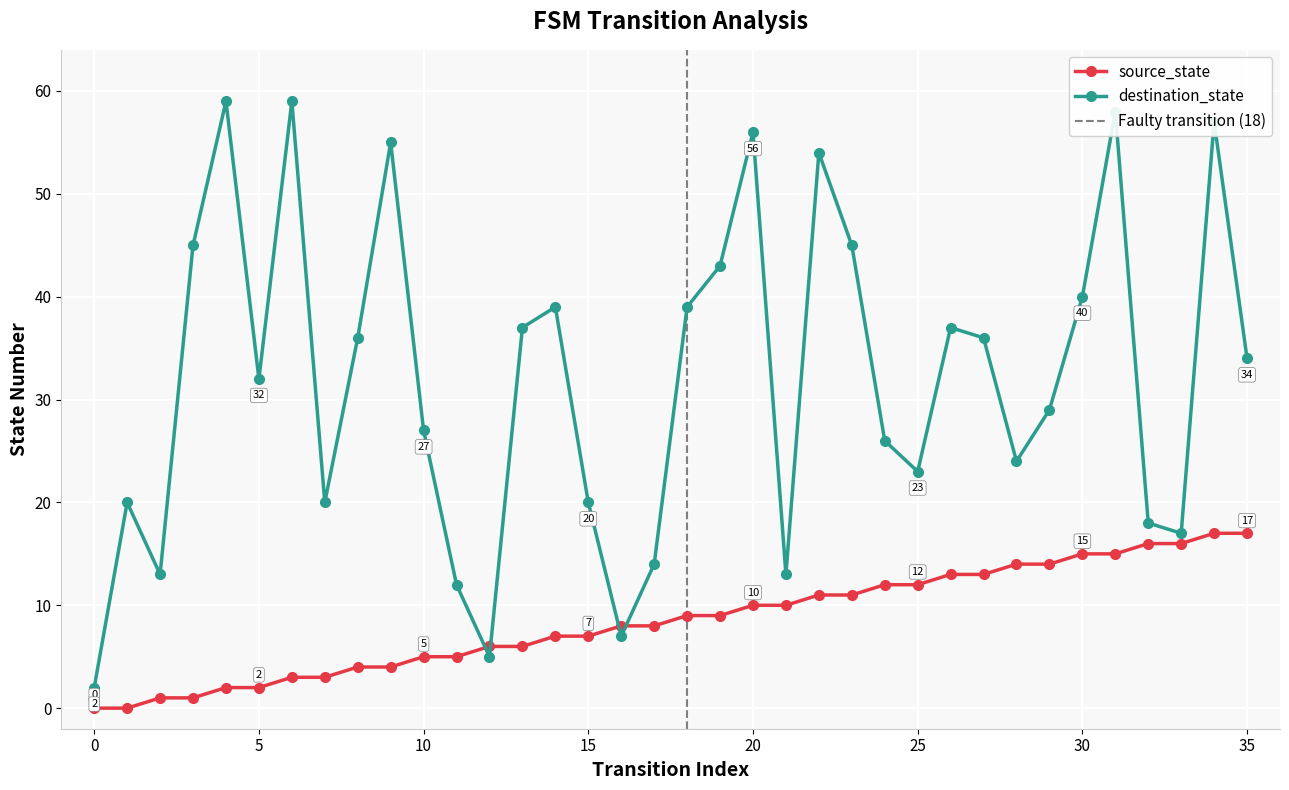

Which series has the largest total across all categories?

destination_state